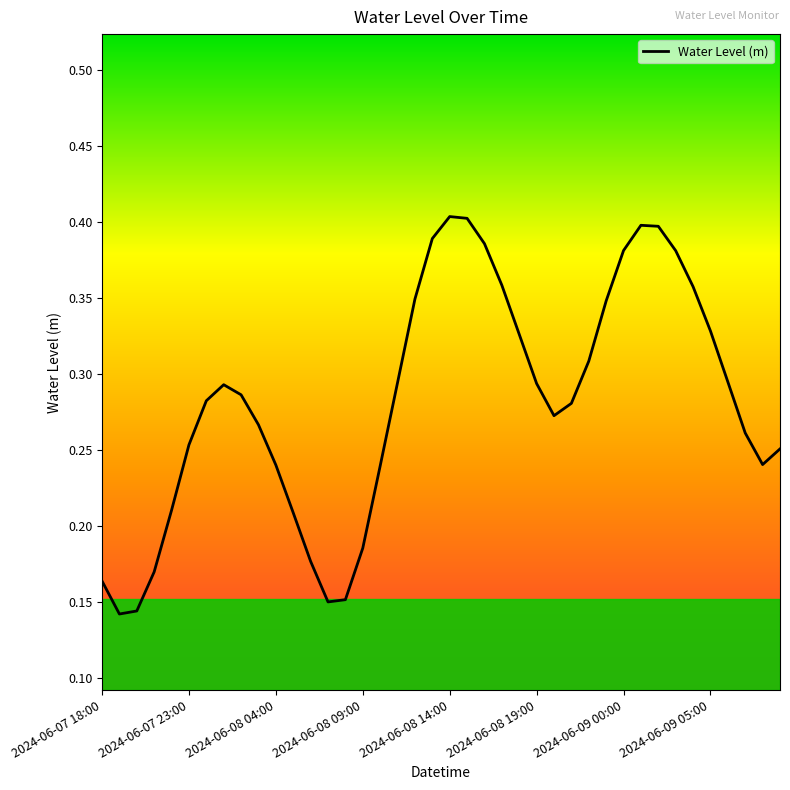

How many lines are shown in the chart?

1